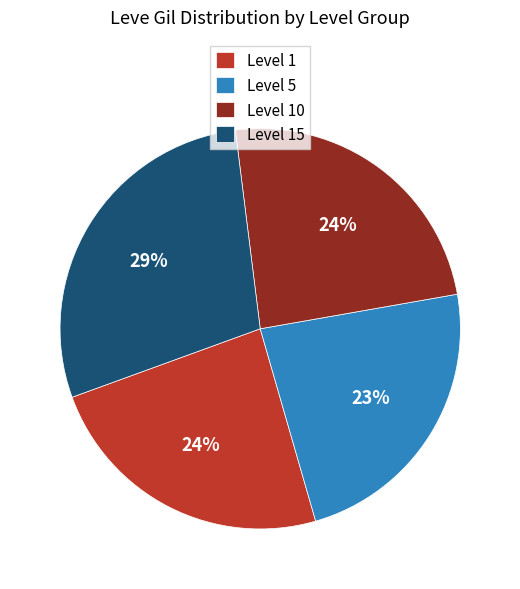

To the nearest percent, what portion does Level 1 represent?

24%